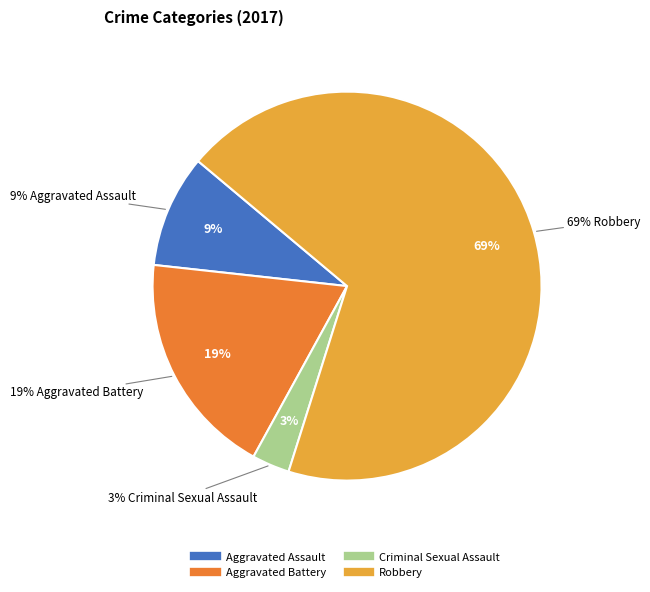

Is there any slice that represents more than half of the pie?

Yes